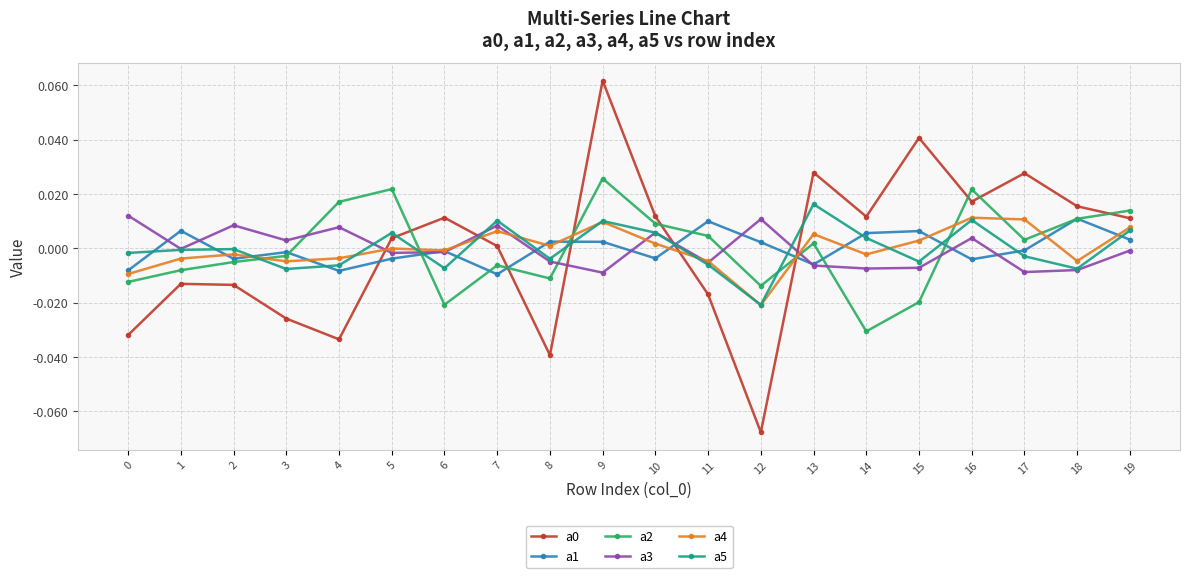

Is the value of a4 at 8 greater than the value of a3 at 18?

Yes